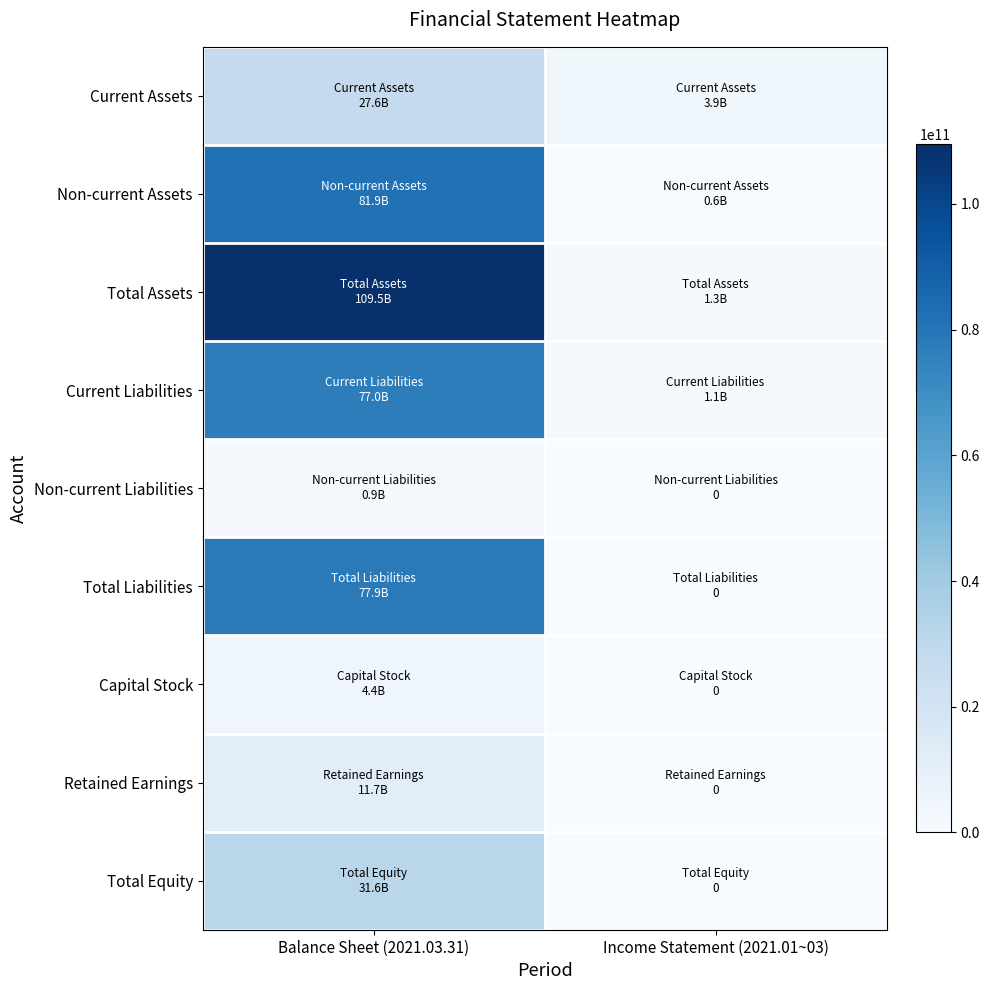

Which category has the highest value across all series?

Balance Sheet (2021.03.31)